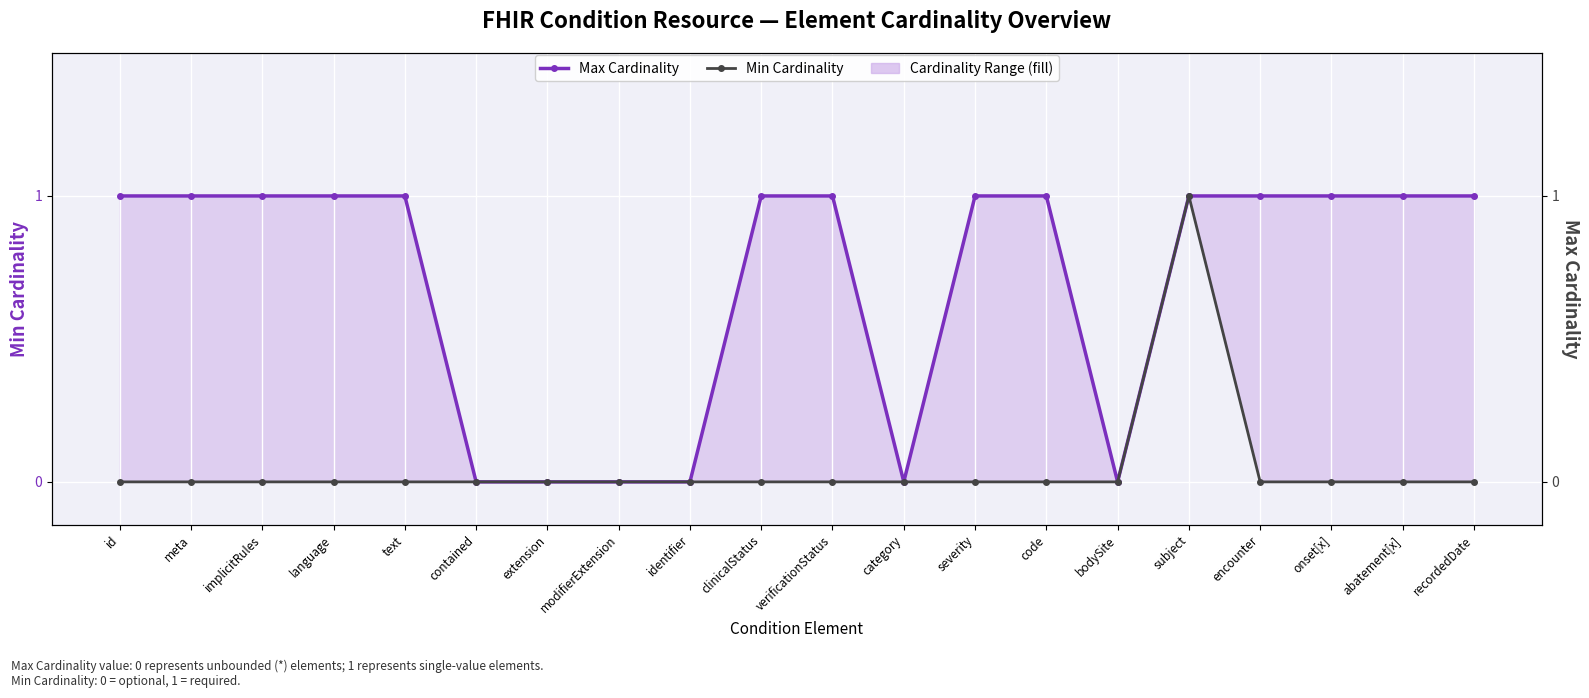

What is the highest value of the Min Cardinality series?

1